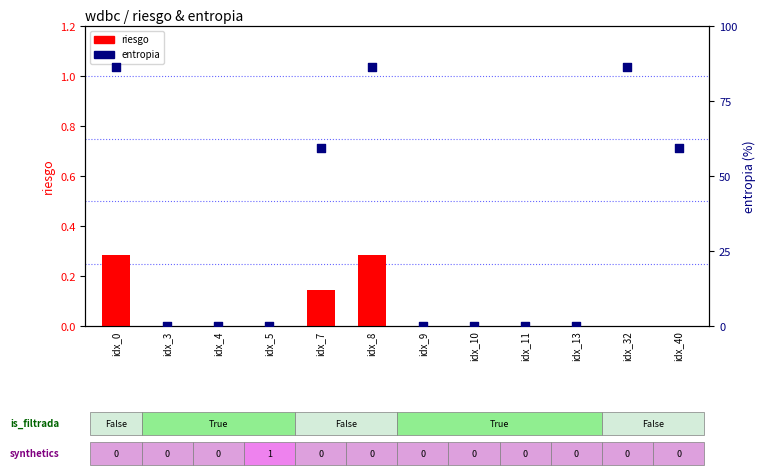

At how many categories does at least one series exceed 72?

3